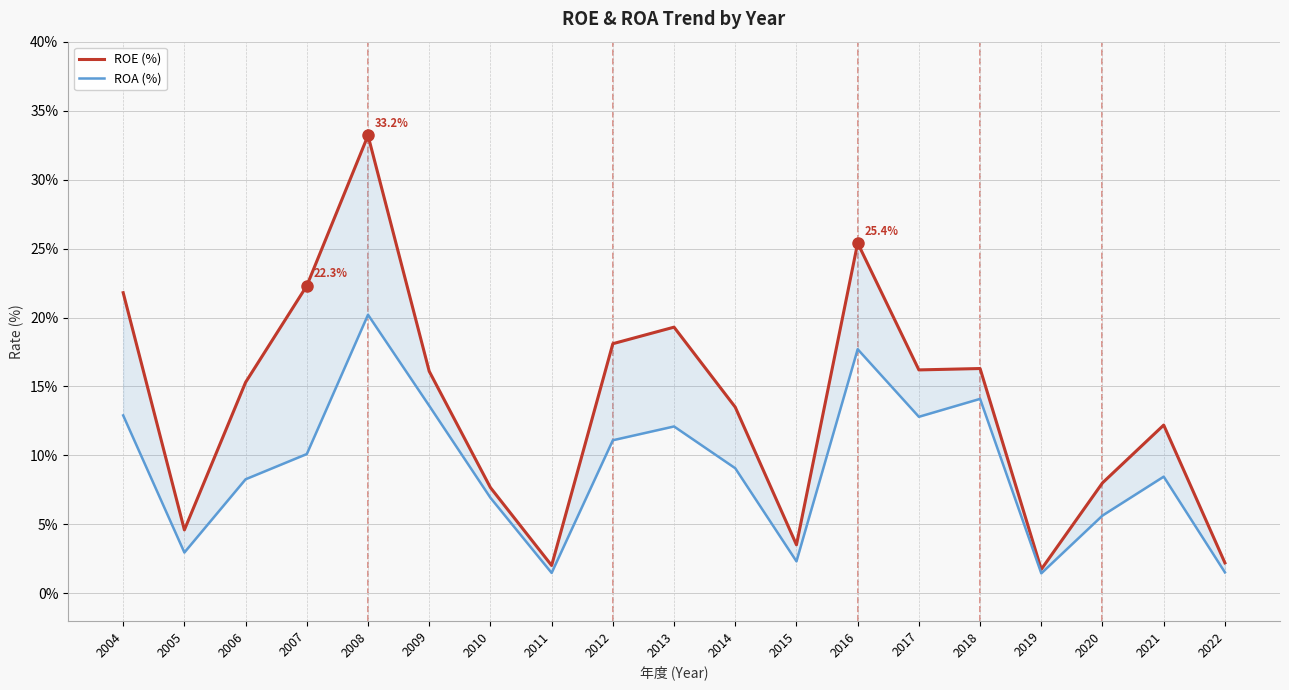

Which category has the lowest value in the ROA (%) series?

2019